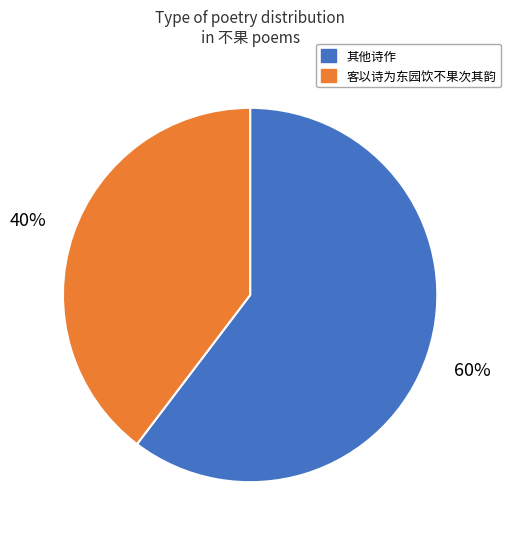

Is there a majority slice in this chart?

Yes